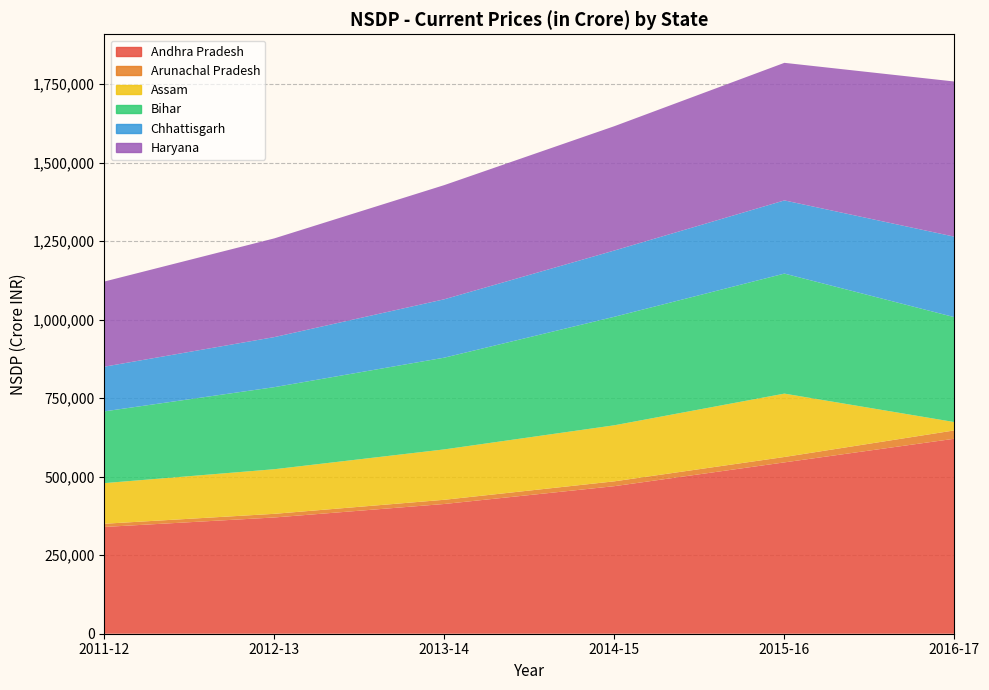

Reading right to left, what are all the values shown in this chart?

Andhra Pradesh: 2016-17=620974	2015-16=545638	2014-15=469909	2013-14=413164	2012-13=370196	2011-12=339996
Arunachal Pradesh: 2016-17=26505	2015-16=17229	2014-15=15410	2013-14=13398	2012-13=11617	2011-12=10229
Assam: 2016-17=26505	2015-16=201758	2014-15=178479	2013-14=160442	2012-13=142039	2011-12=129354
Bihar: 2016-17=334067	2015-16=382223	2014-15=345571	2013-14=292143	2012-13=261327	2011-12=228497
Chhattisgarh: 2016-17=256346	2015-16=233023	2014-15=211016	2013-14=185939	2012-13=159431	2011-12=142273
Haryana: 2016-17=494090	2015-16=438140	2014-15=395890	2013-14=363590	2012-13=314353	2011-12=271152